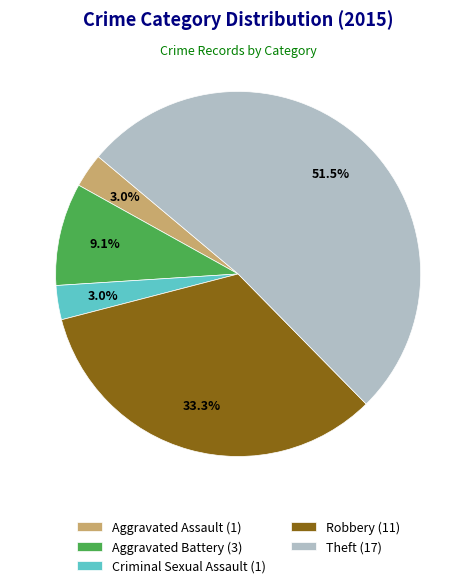

The Criminal Sexual Assault slice represents 3% of the pie. True or false?

True